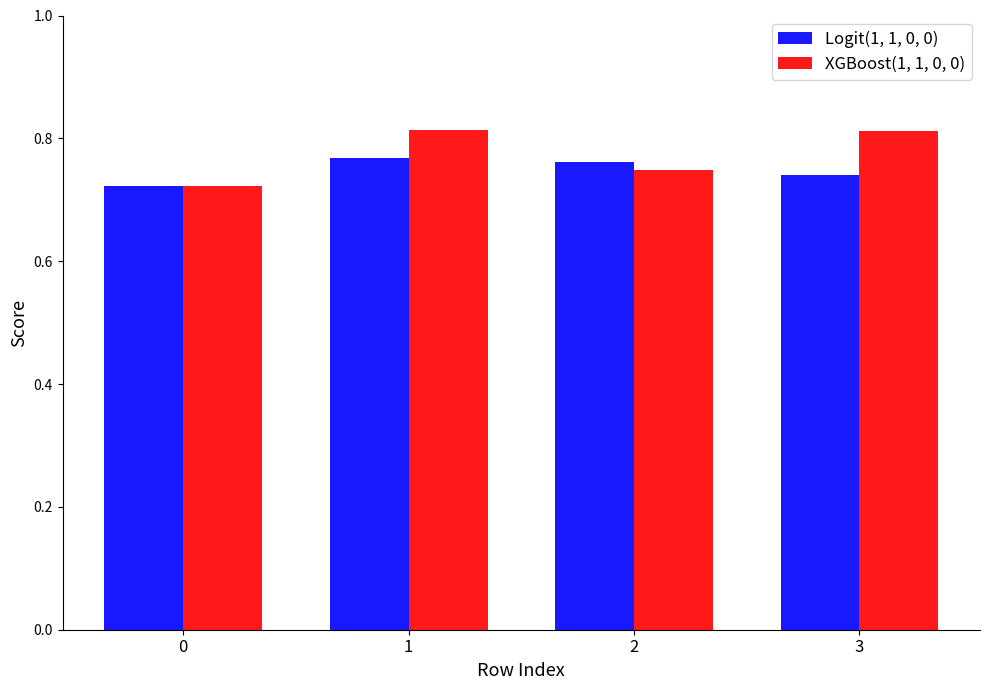

List the series in order of their peak value, highest first.

XGBoost(1, 1, 0, 0), Logit(1, 1, 0, 0)